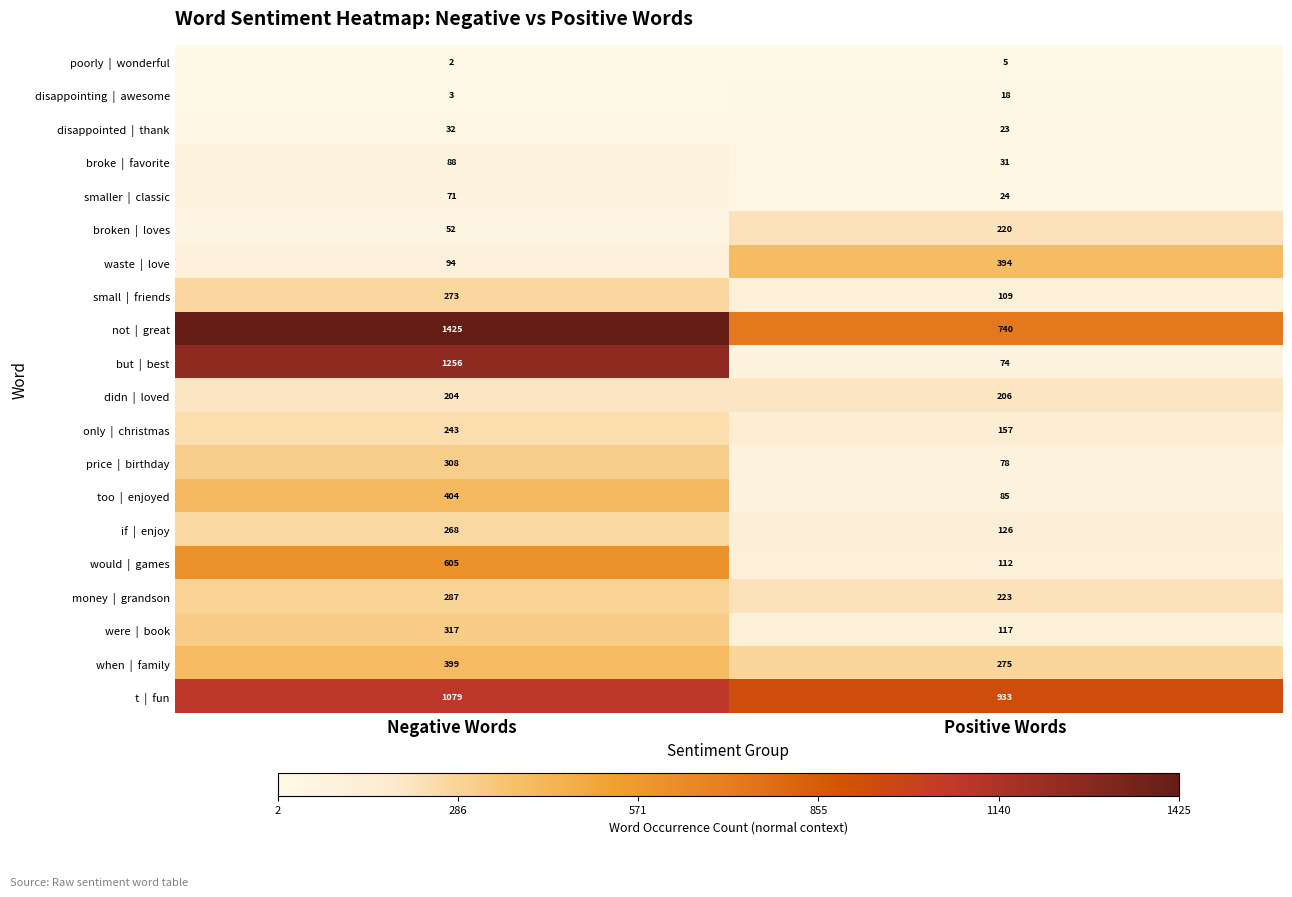

At which category is the sum across all series the highest?

Negative Words